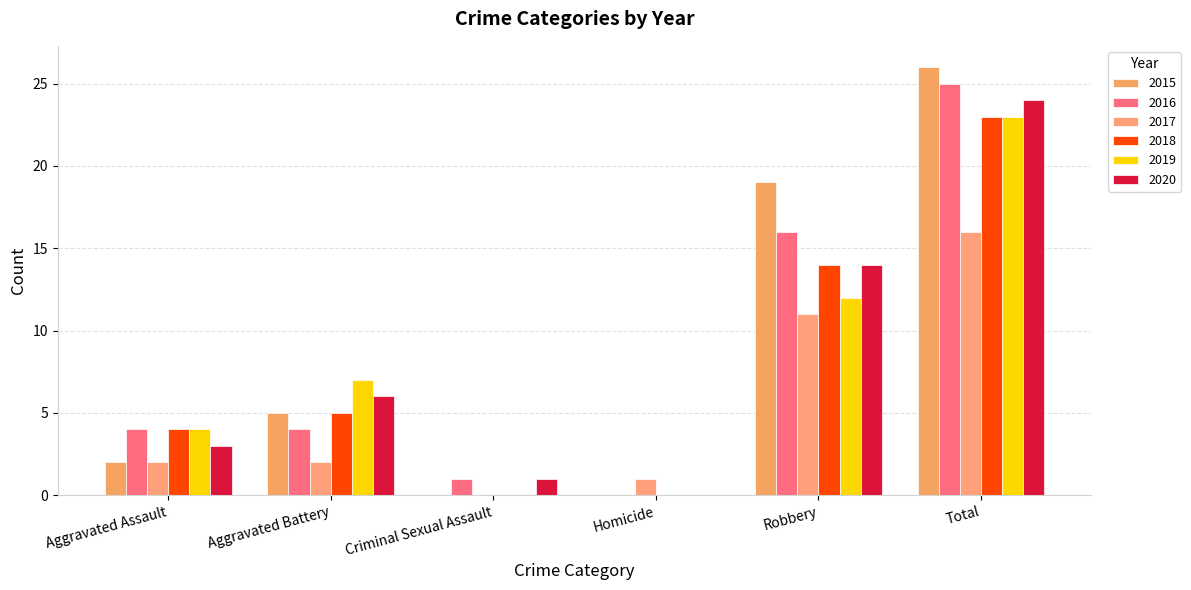

Are the bars horizontal?

No